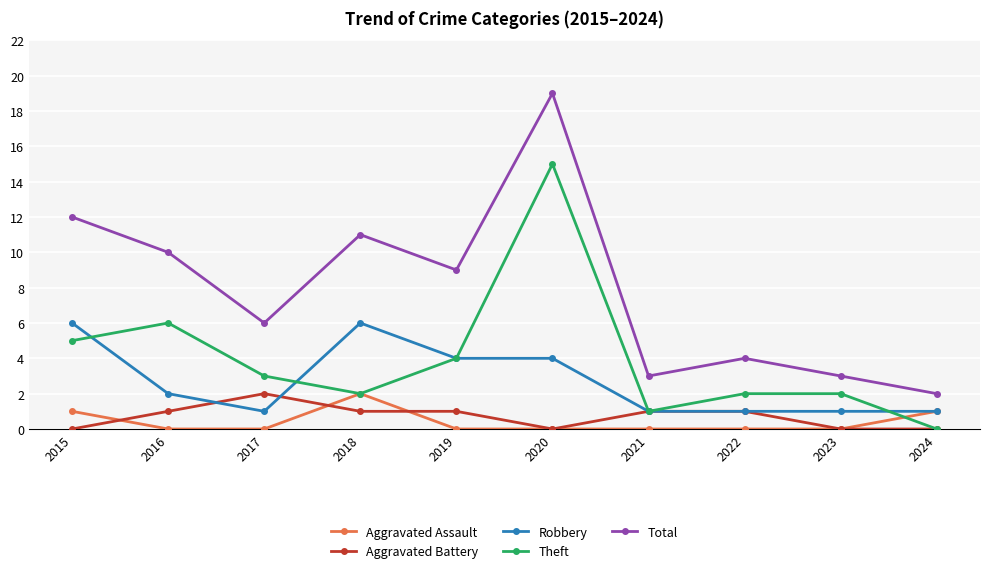

What are all the series names shown in the legend?

Aggravated Assault, Aggravated Battery, Robbery, Theft, Total